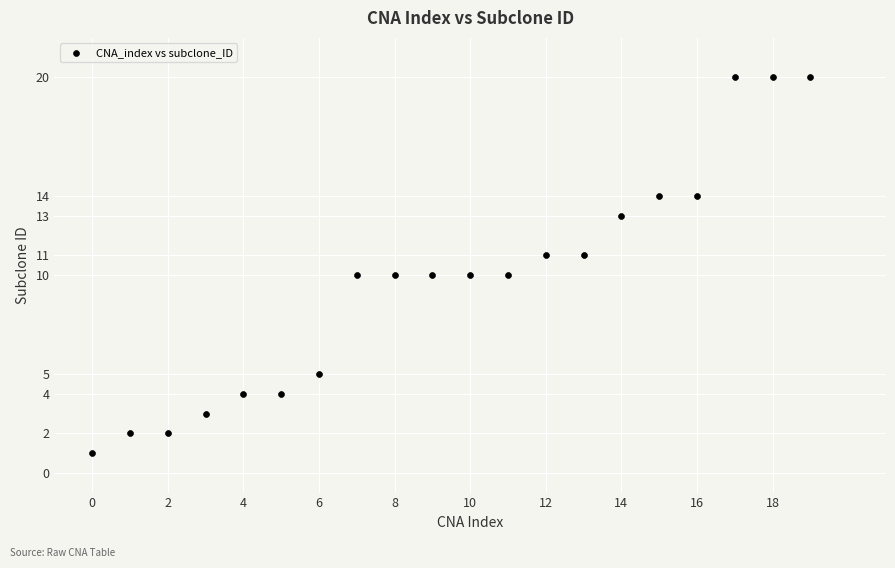

What is the range of Y values (max minus min)?

19